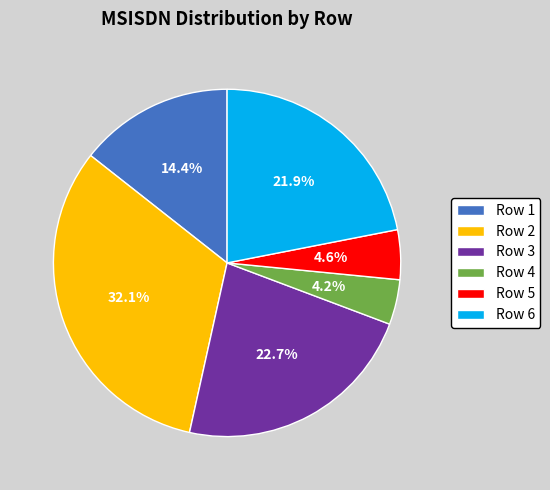

Is there a majority slice in this chart?

No